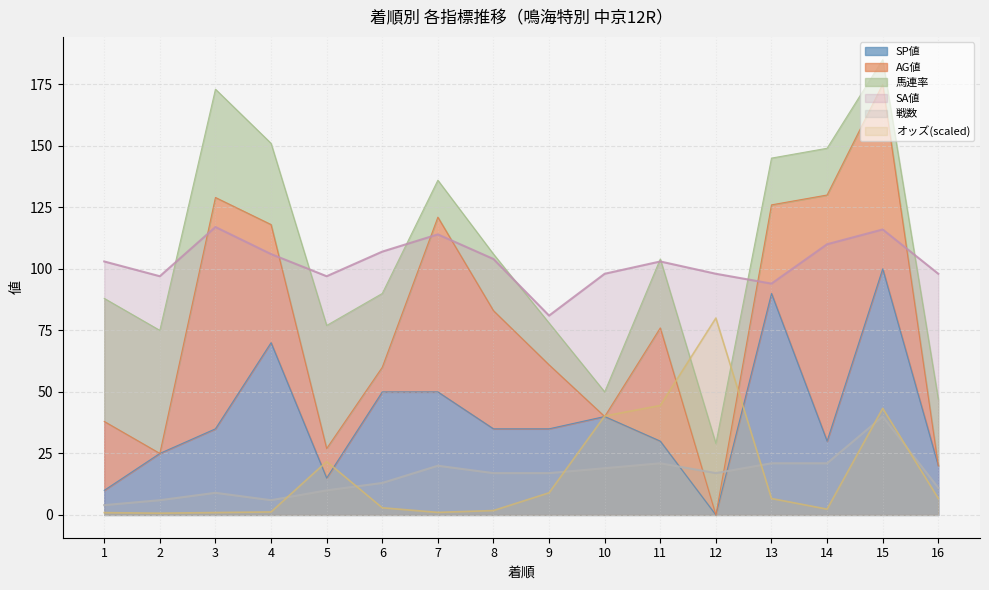

Rank the categories by オッズ value from highest to lowest.

12, 11, 15, 10, 5, 9, 16, 13, 6, 14, 8, 4, 7, 3, 1, 2